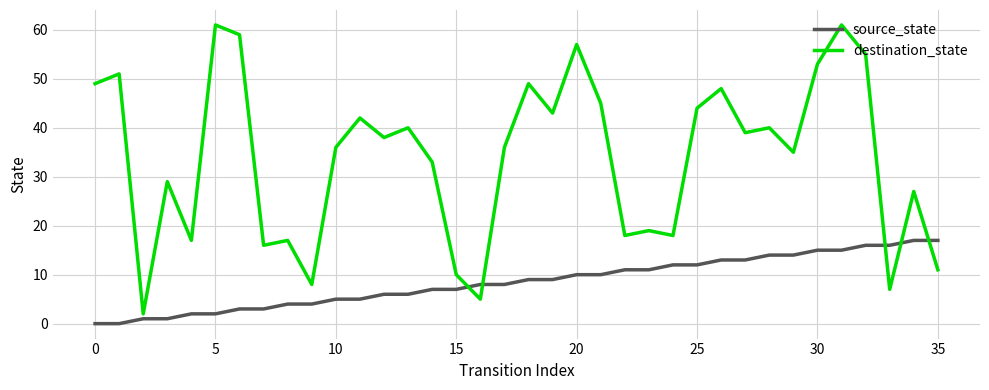

True or false: source_state and destination_state cross at least once.

True